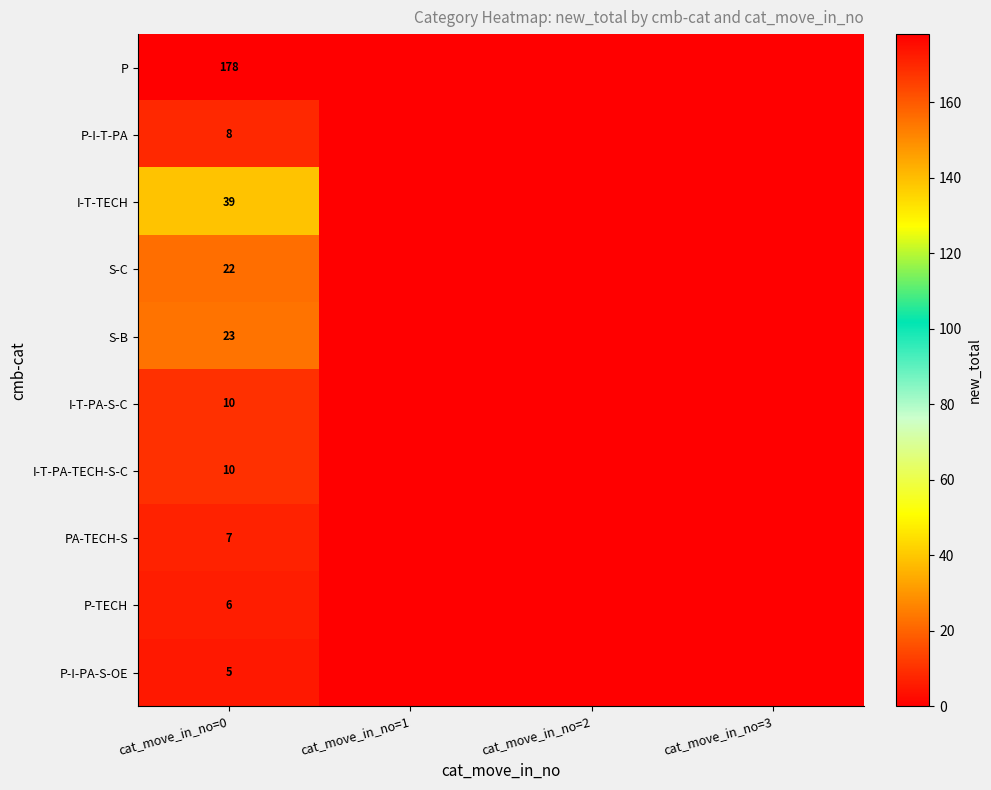

True or false: P has a value of 319 at cat_move_in_no=0.

False